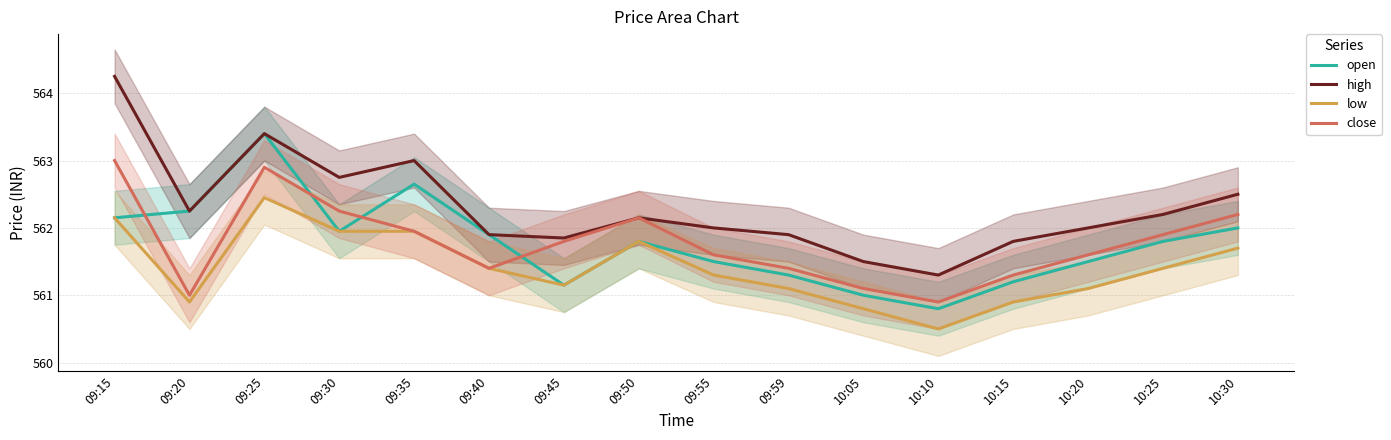

How many lines are shown in the chart?

4